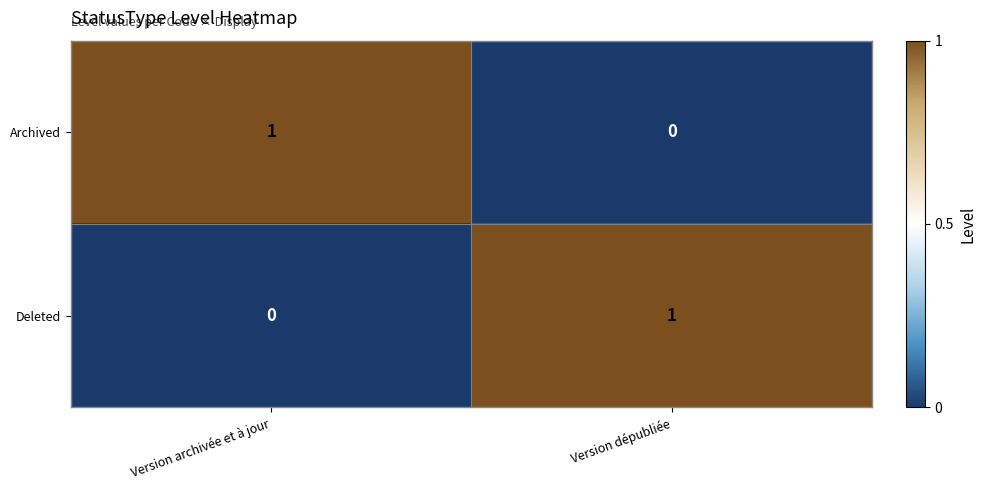

How many series are shown in this chart?

2